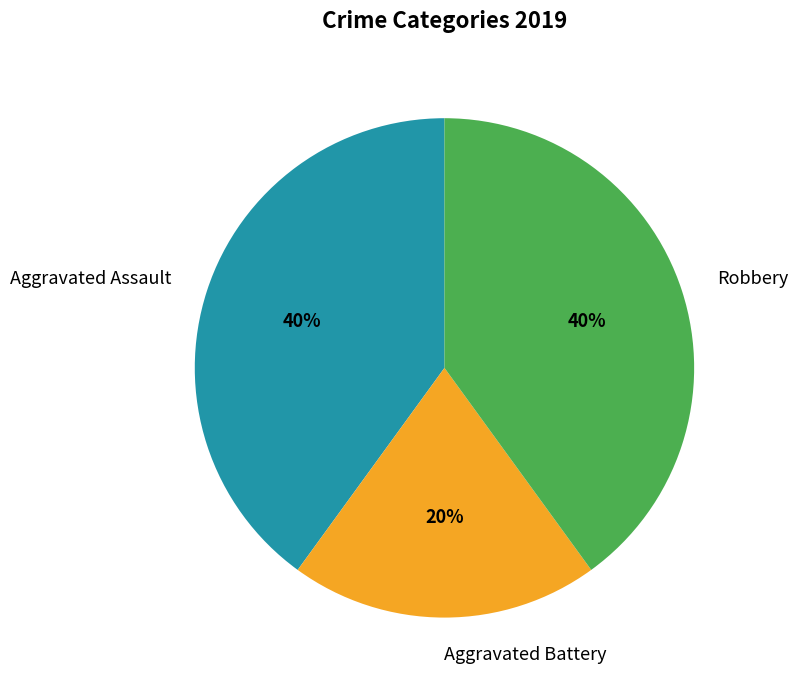

To the nearest percent, what percentage of the pie is Robbery?

40%